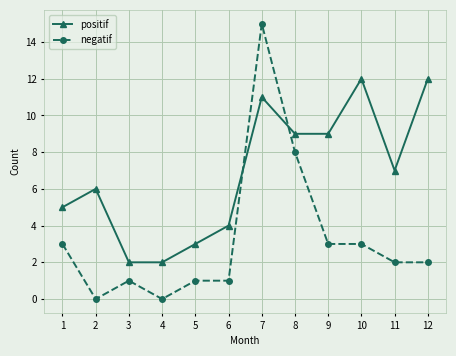

Reading left to right, extract all data points from this chart.

positif: 5	6	2	2	3	4	11	9	9	12	7	12
negatif: 3	0	1	0	1	1	15	8	3	3	2	2